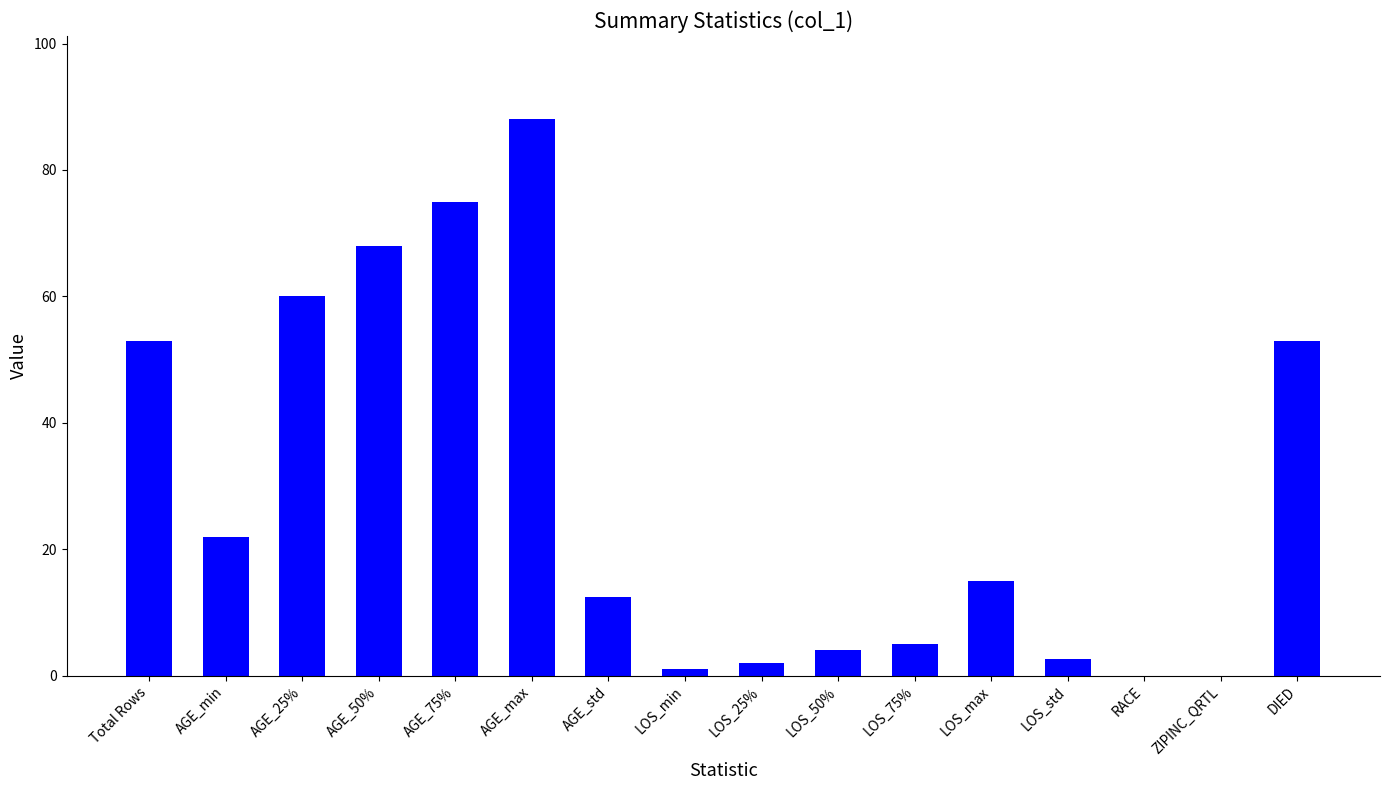

Count the number of data series in this chart.

1